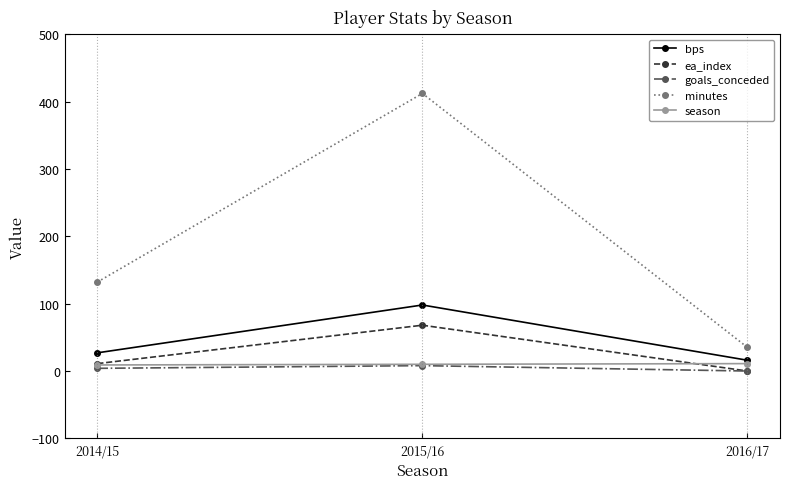

What is the sum of all bps values?

141